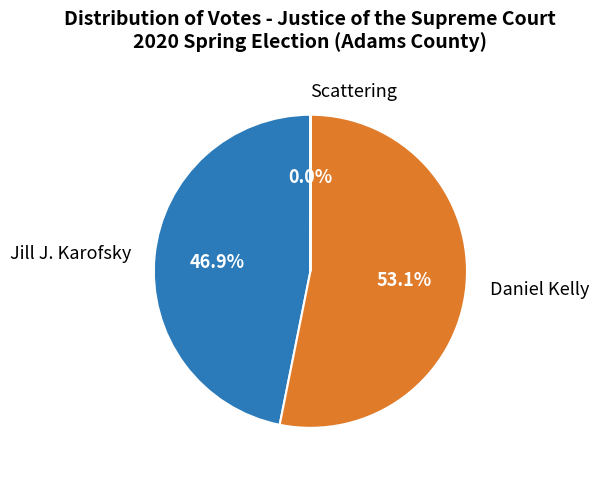

Which slice represents more than half of the pie?

Daniel Kelly